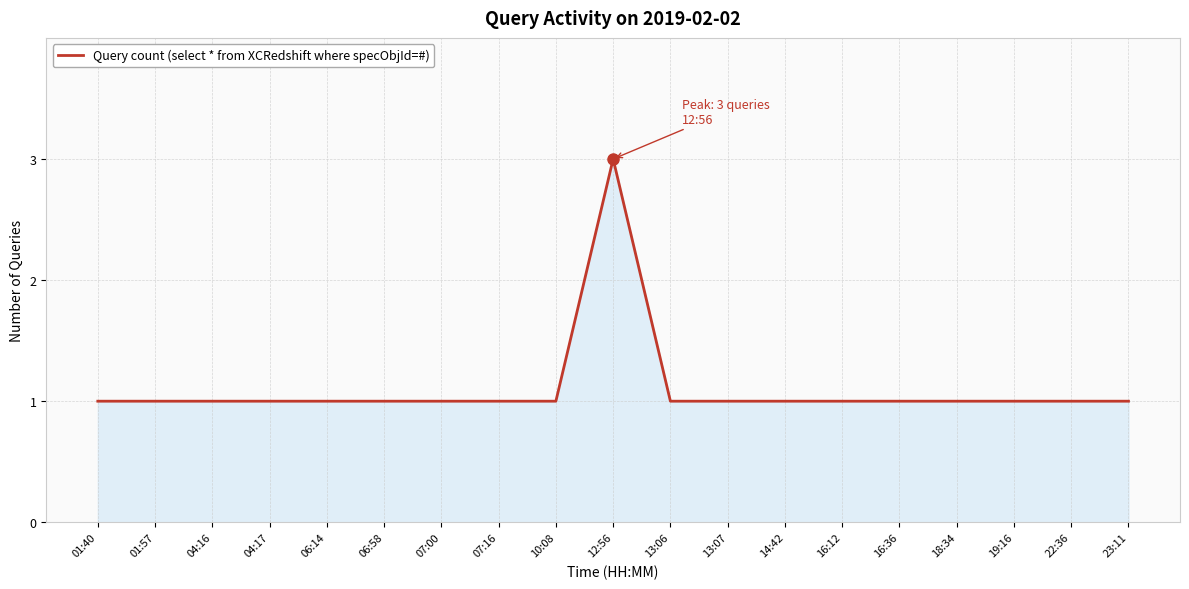

The chart shows a value of 0 at 10:08. True or false?

False